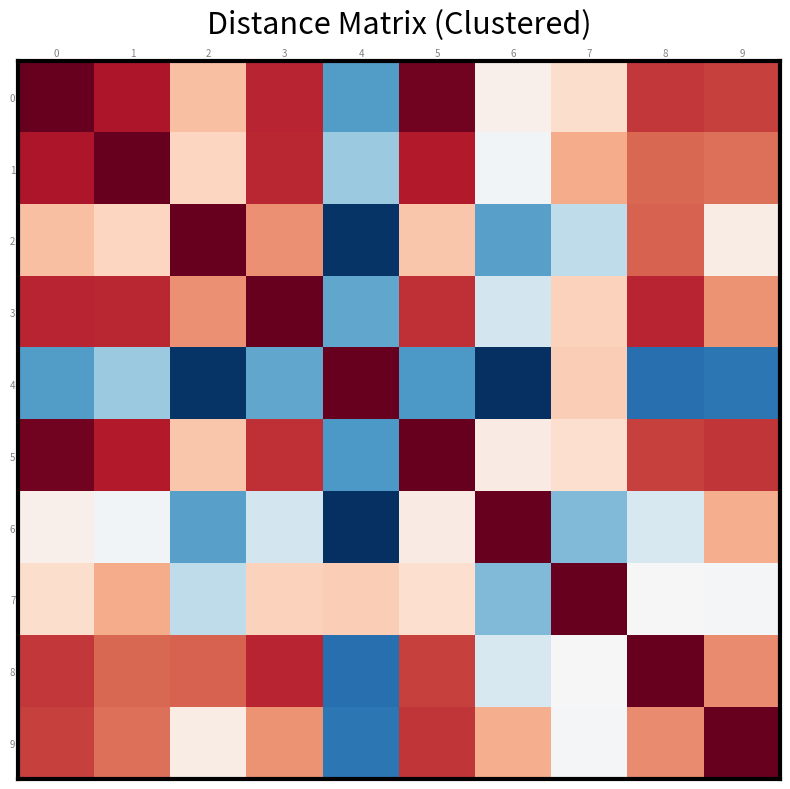

What is the difference between the highest and lowest values at 9?

64.1